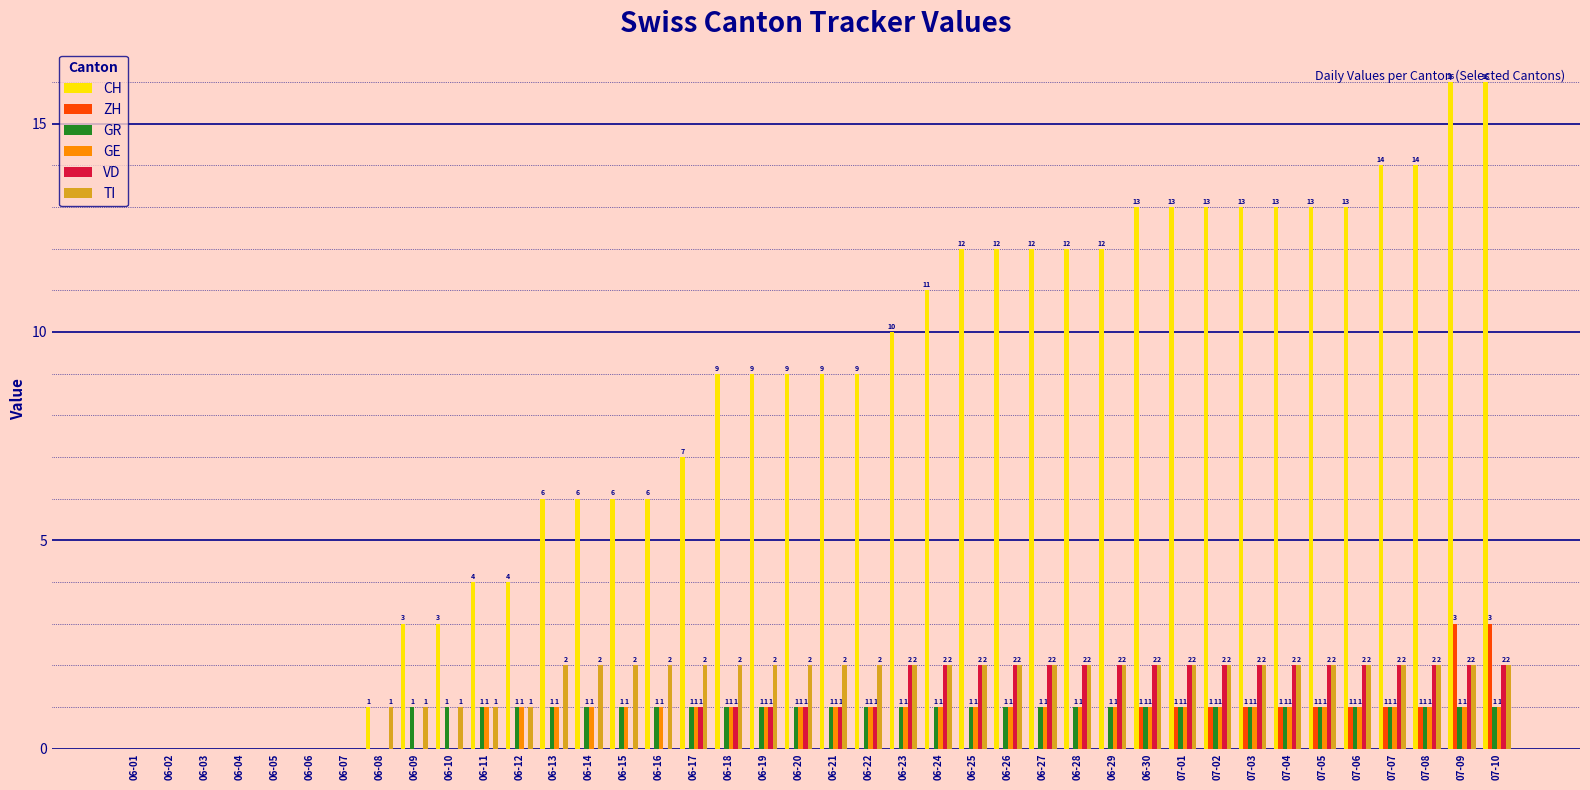

The value of GE at 07-05 is 1. True or false?

True